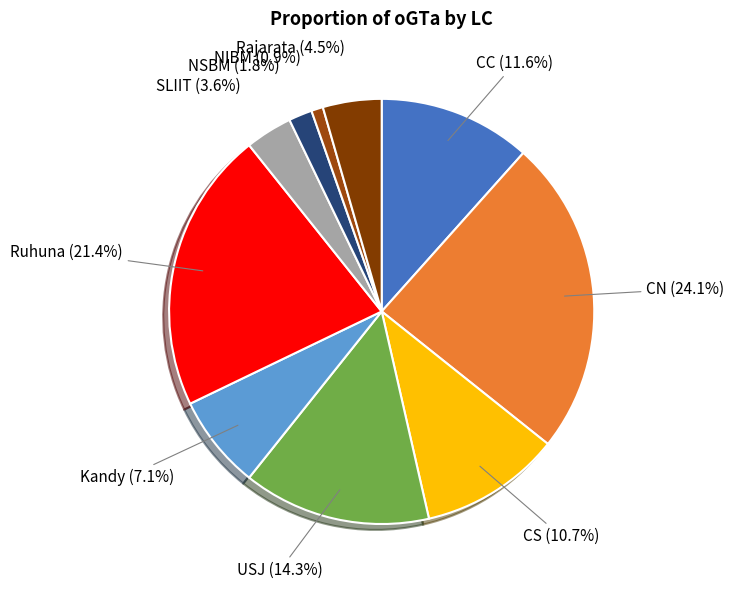

The SLIIT slice represents 17% of the pie. True or false?

False